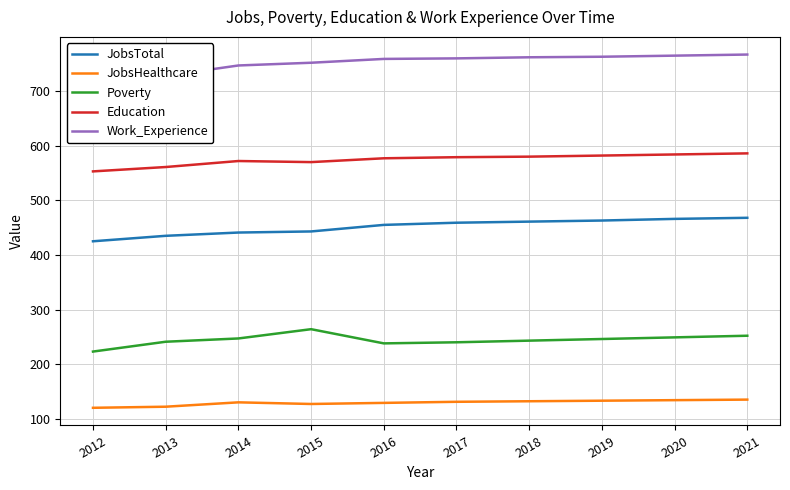

What is the value of the JobsHealthcare point at the 1st from the left?

120